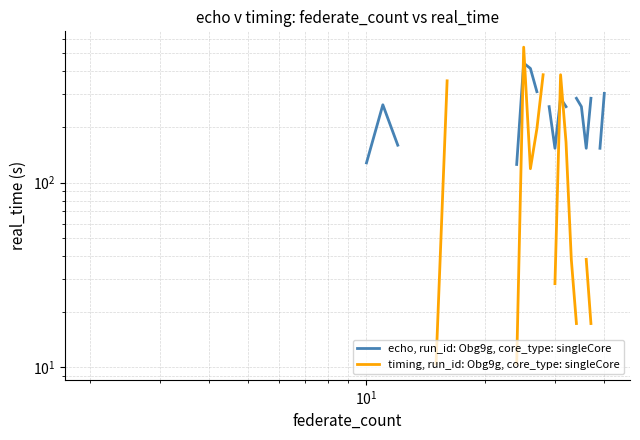

What are all the series names shown in the legend?

echo, run_id: Obg9g, core_type: singleCore, timing, run_id: Obg9g, core_type: singleCore